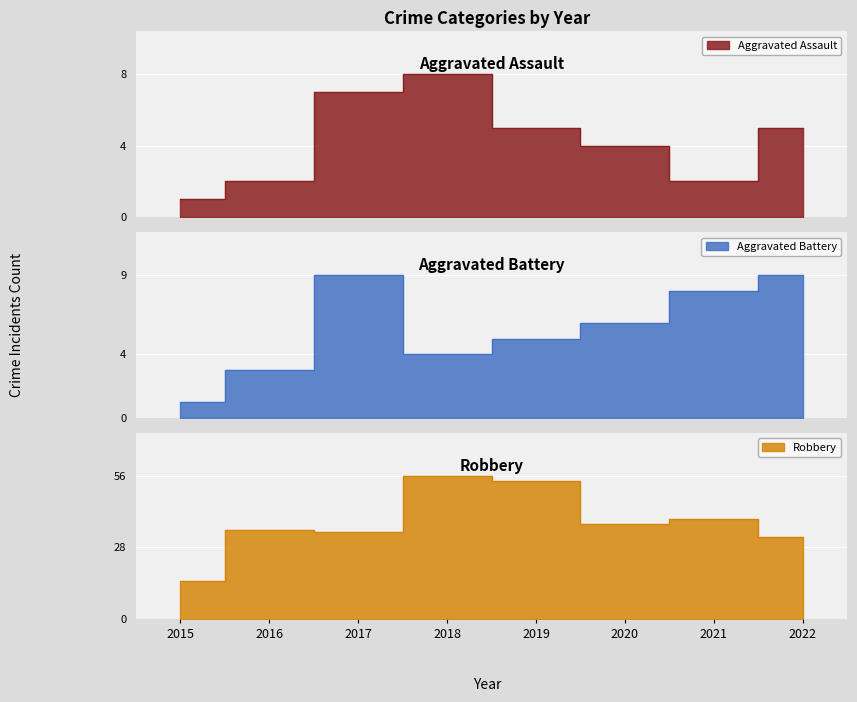

Reading left to right, list all the values displayed in this chart.

Aggravated Assault: 2015=1	2016=2	2017=7	2018=8	2019=5	2020=4	2021=2	2022=5
Aggravated Battery: 2015=1	2016=3	2017=9	2018=4	2019=5	2020=6	2021=8	2022=9
Robbery: 2015=15	2016=35	2017=34	2018=56	2019=54	2020=37	2021=39	2022=32